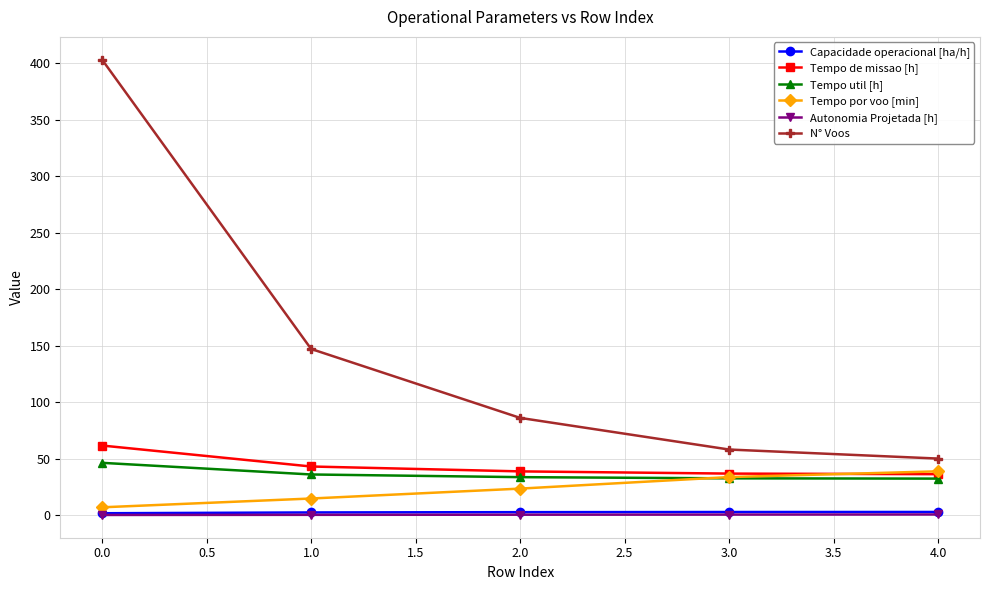

True or false: N° Voos and Tempo de missao [h] intersect in this chart.

False